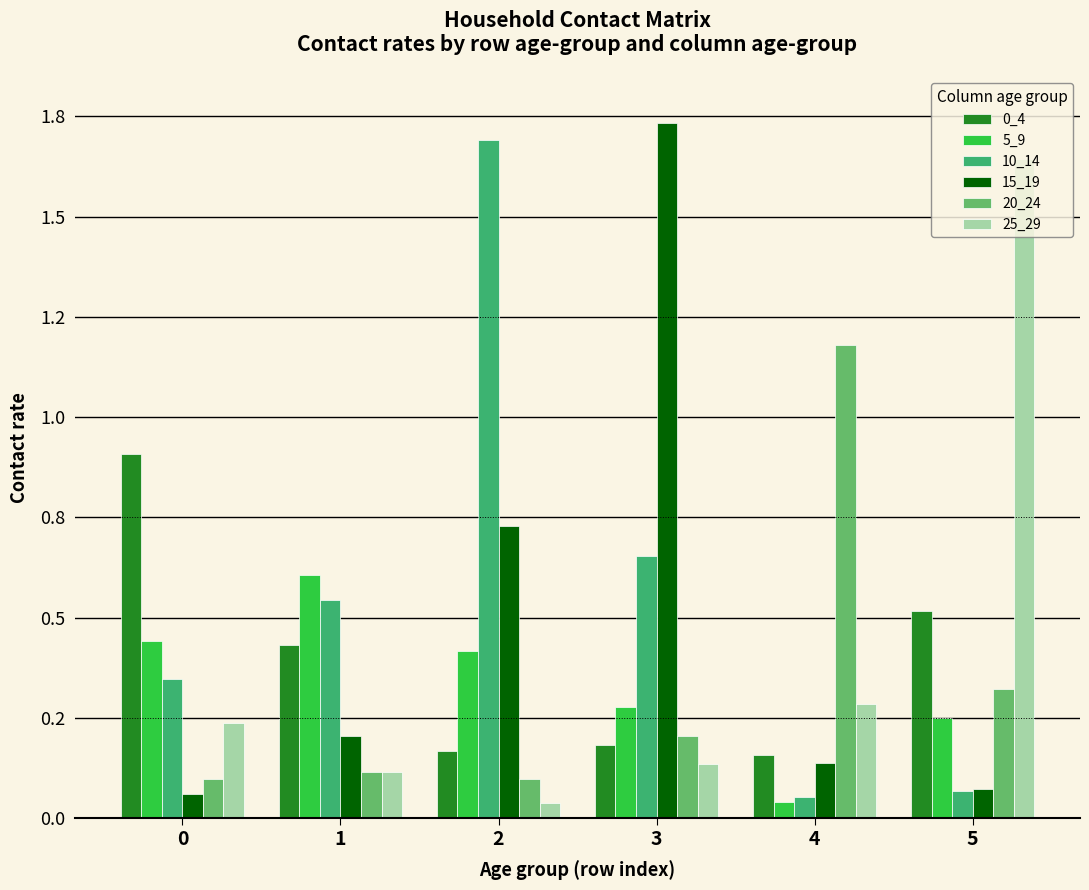

Does the chart contain stacked bars?

No